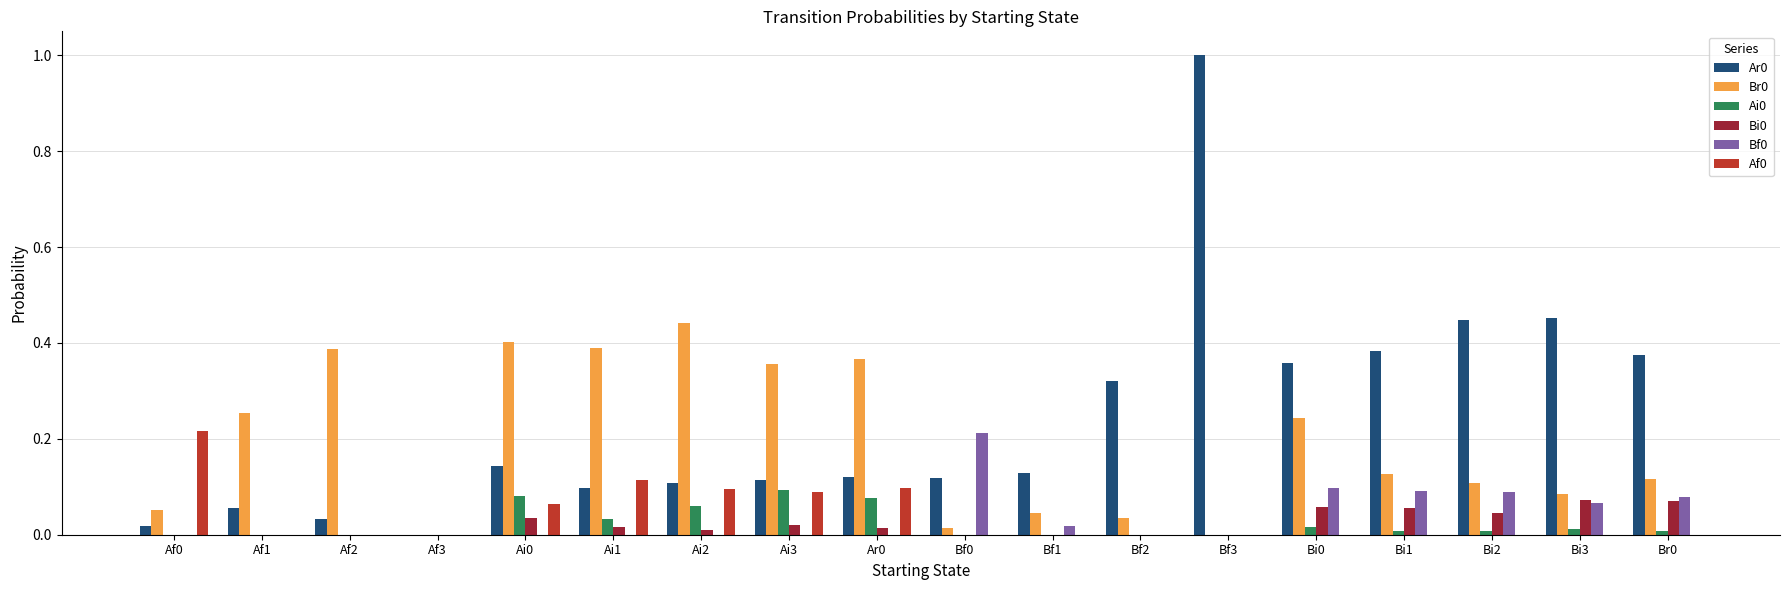

What is the greatest value displayed?

1.0